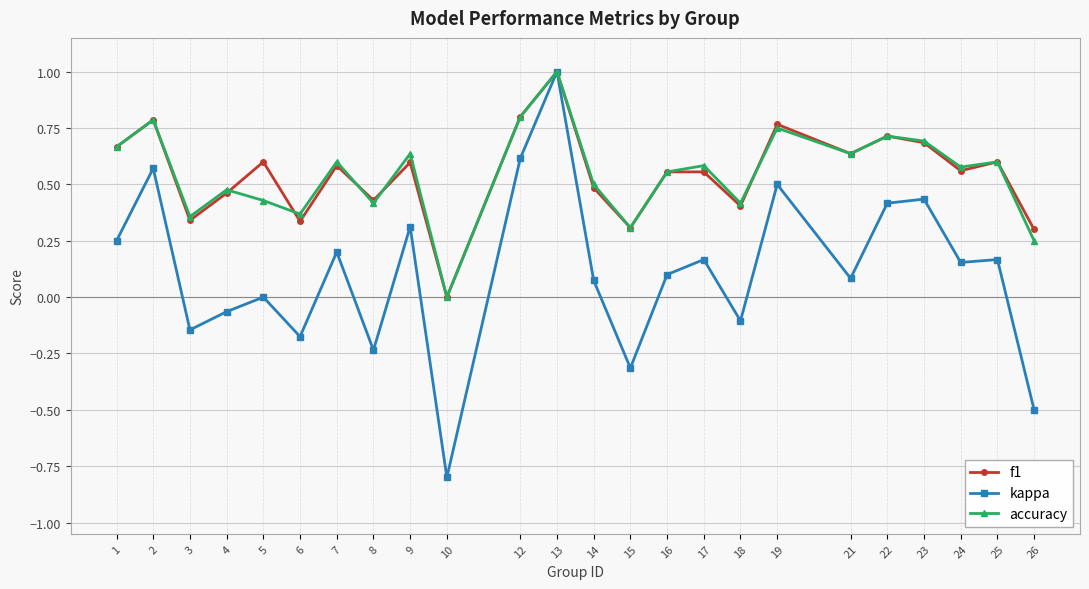

True or false: kappa has more than 0 points higher than both neighbors.

True